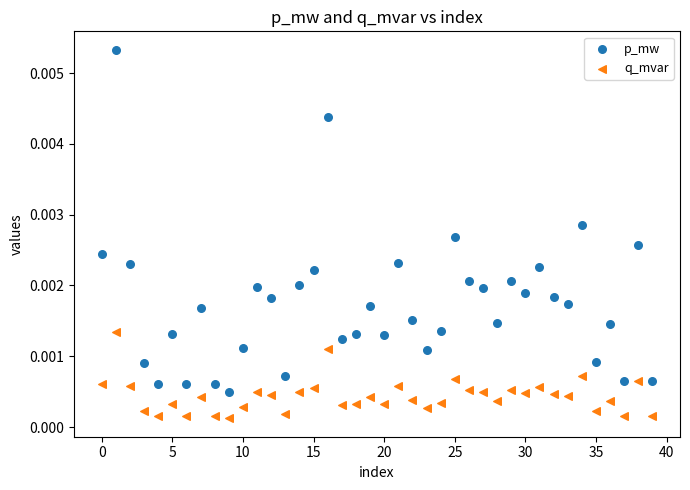

Which series contains the highest Y value?

p_mw